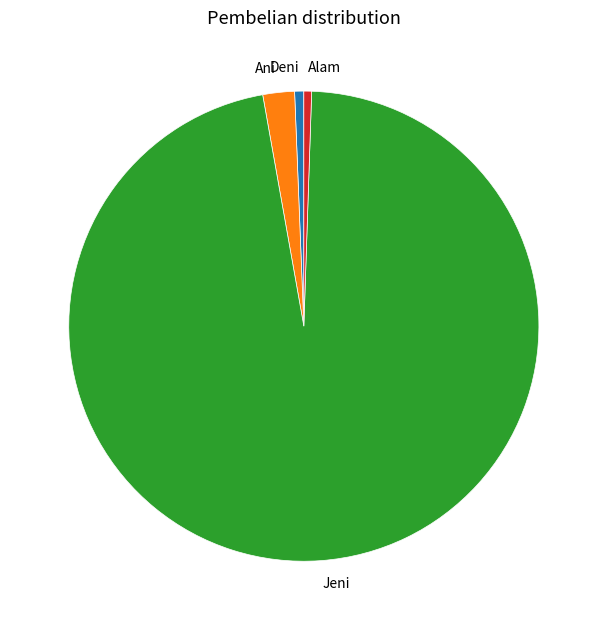

What is the largest slice in the pie chart?

Jeni